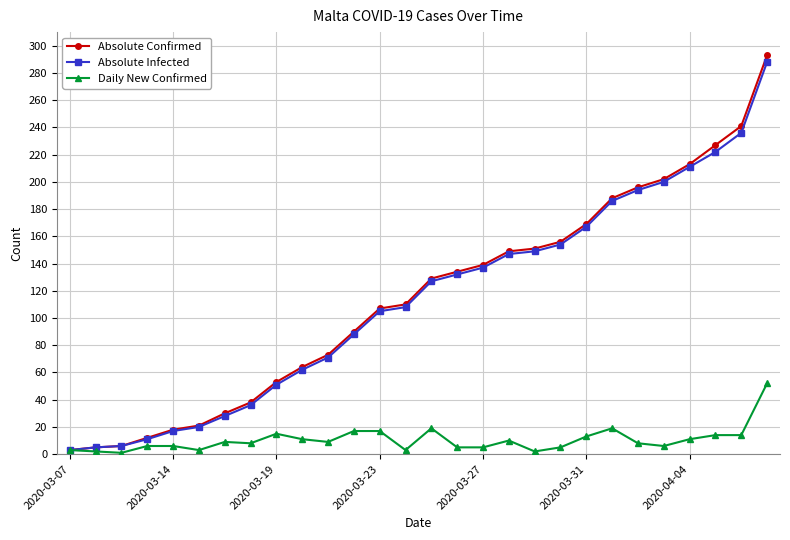

Which series has the widest spread of values?

Absolute Confirmed